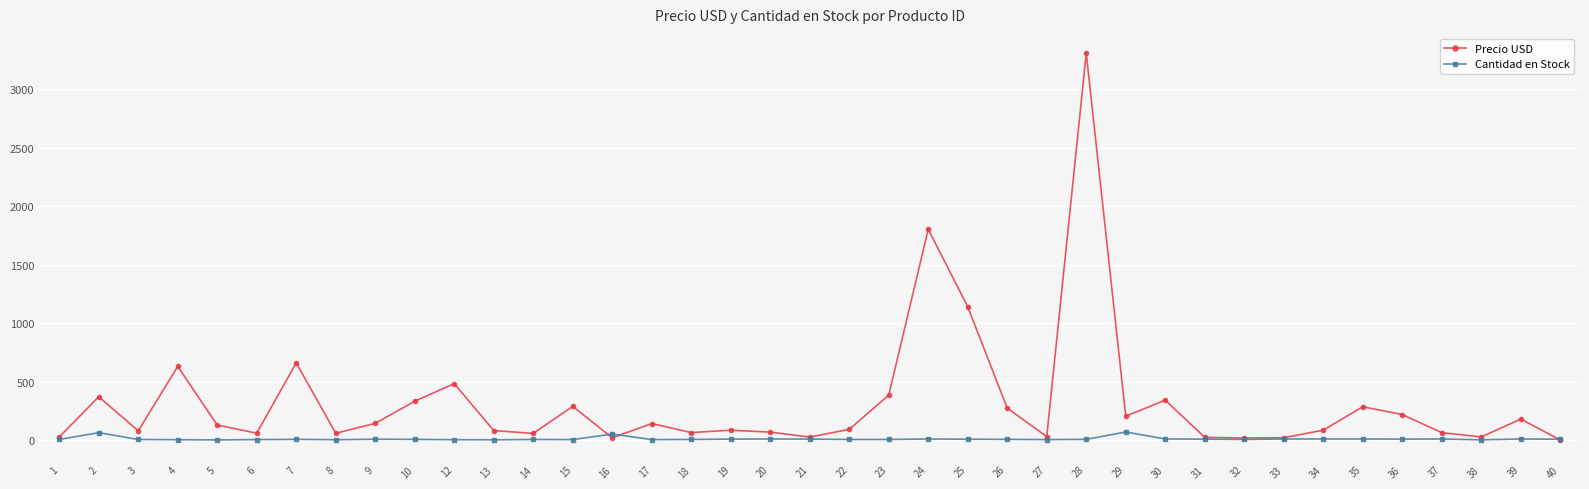

Where is Precio USD nearest to the value 1654?

24